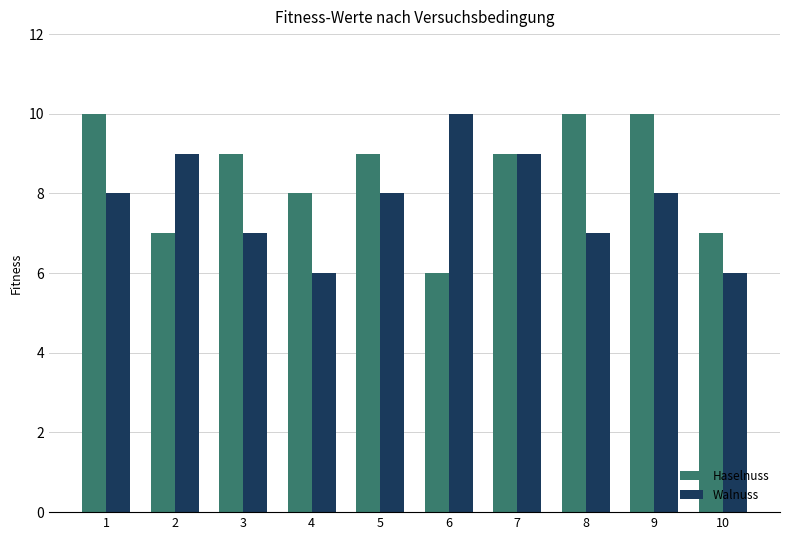

Is it true that Haselnuss equals 11 at 10?

False